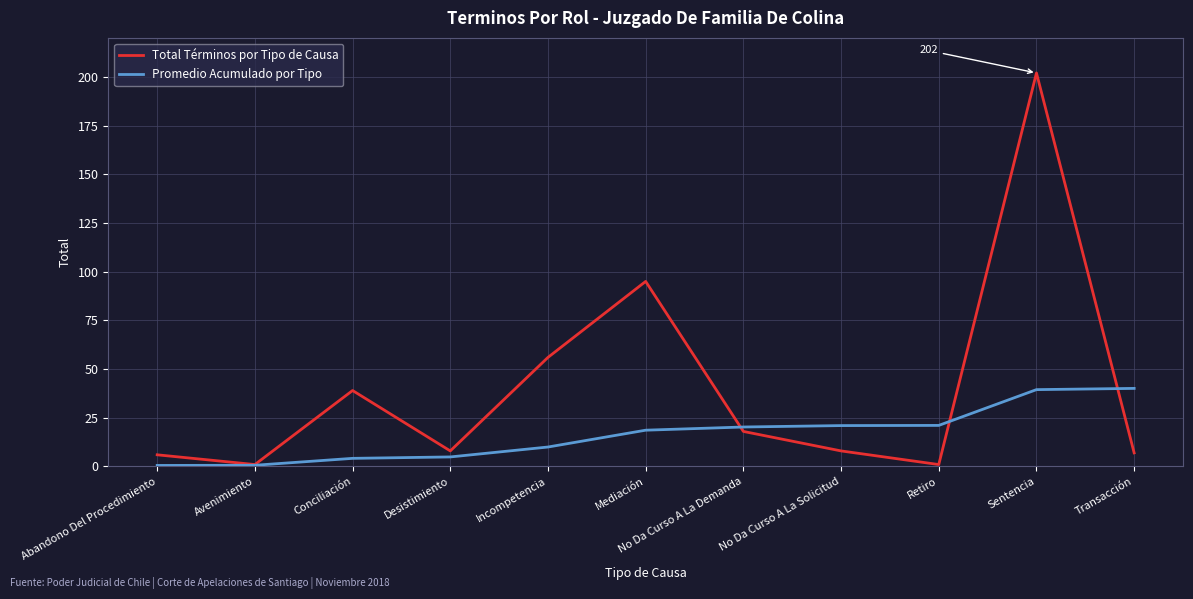

Rank the series by their maximum value, from highest to lowest.

Total Términos por Tipo de Causa, Promedio Acumulado por Tipo